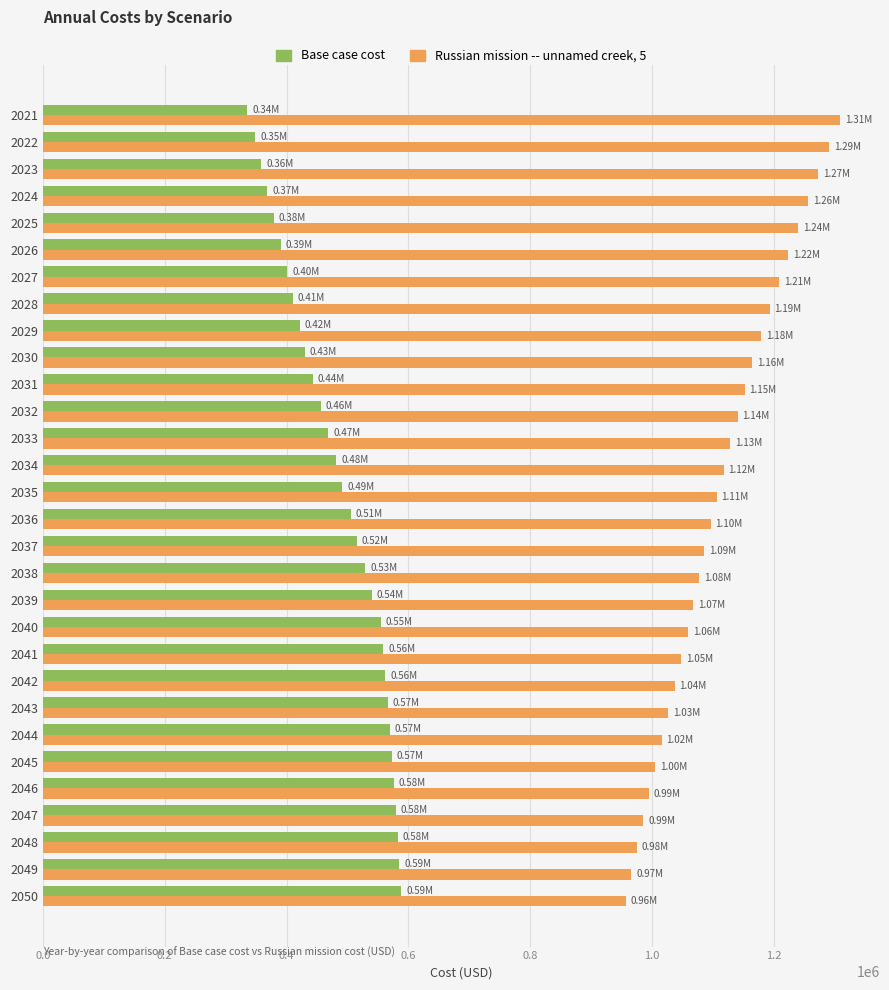

What is the sum of all Russian mission -- unnamed creek, 5 values?

33372774.5